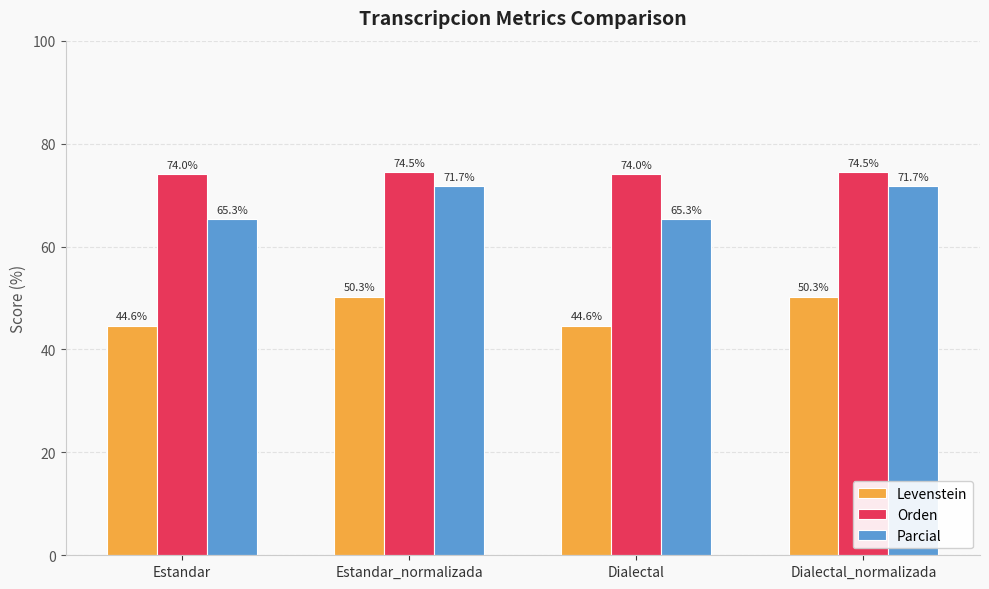

Is the value of Orden at Dialectal_normalizada greater than the value of Levenstein at Dialectal?

Yes